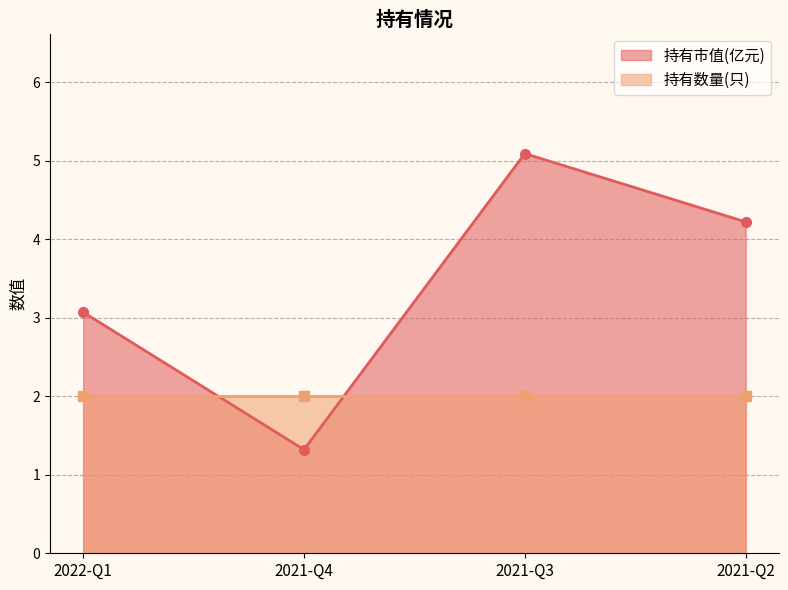

What is the smallest value displayed?

1.3